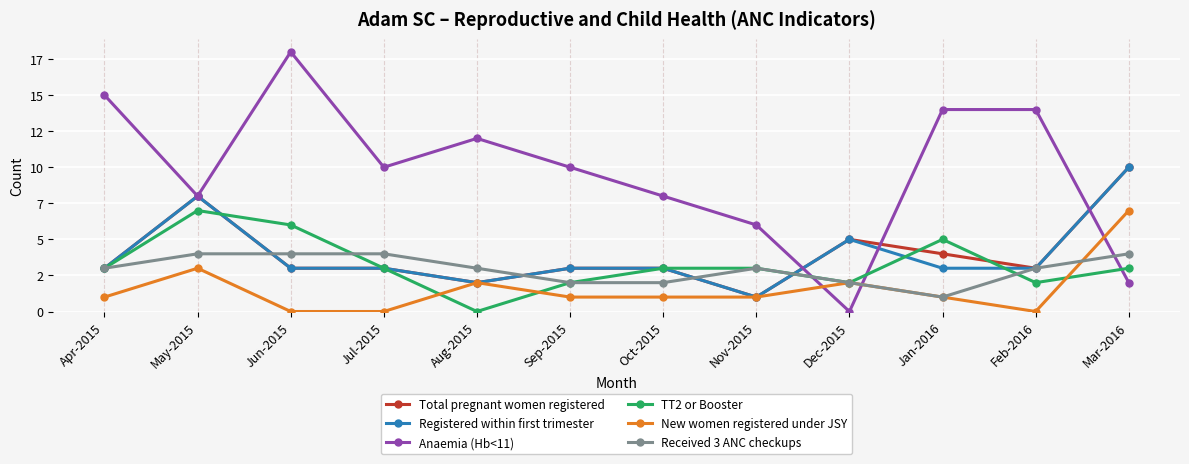

Reading left to right, what are all the values shown in this chart?

Total pregnant women registered: 3	8	3	3	2	3	3	1	5	4	3	10
Registered within first trimester: 3	8	3	3	2	3	3	1	5	3	3	10
Anaemia (Hb<11): 15	8	18	10	12	10	8	6	0	14	14	2
TT2 or Booster: 3	7	6	3	0	2	3	3	2	5	2	3
New women registered under JSY: 1	3	0	0	2	1	1	1	2	1	0	7
Received 3 ANC checkups: 3	4	4	4	3	2	2	3	2	1	3	4